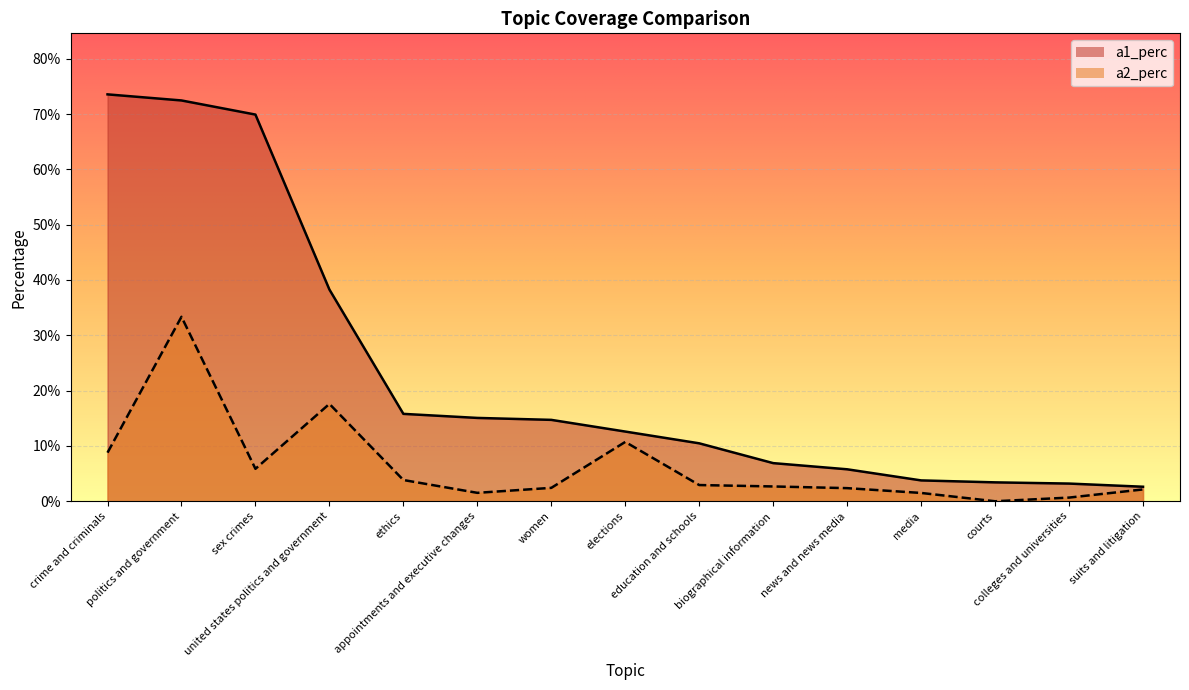

Is the value of a2_perc at media greater than the value of a1_perc at appointments and executive changes?

No